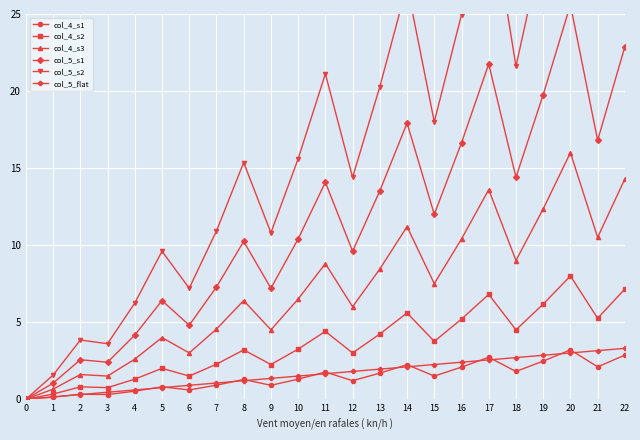

Which series has the largest total across all categories?

col_5_s2